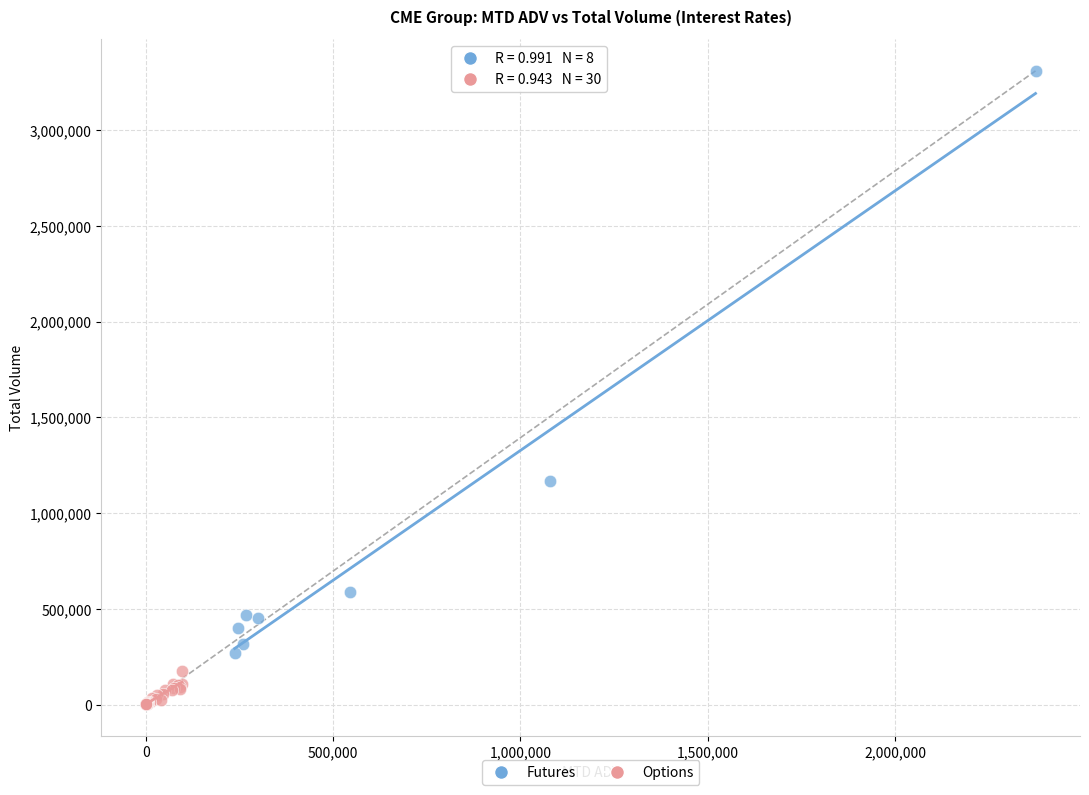

Which series contains the lowest Y value?

Options